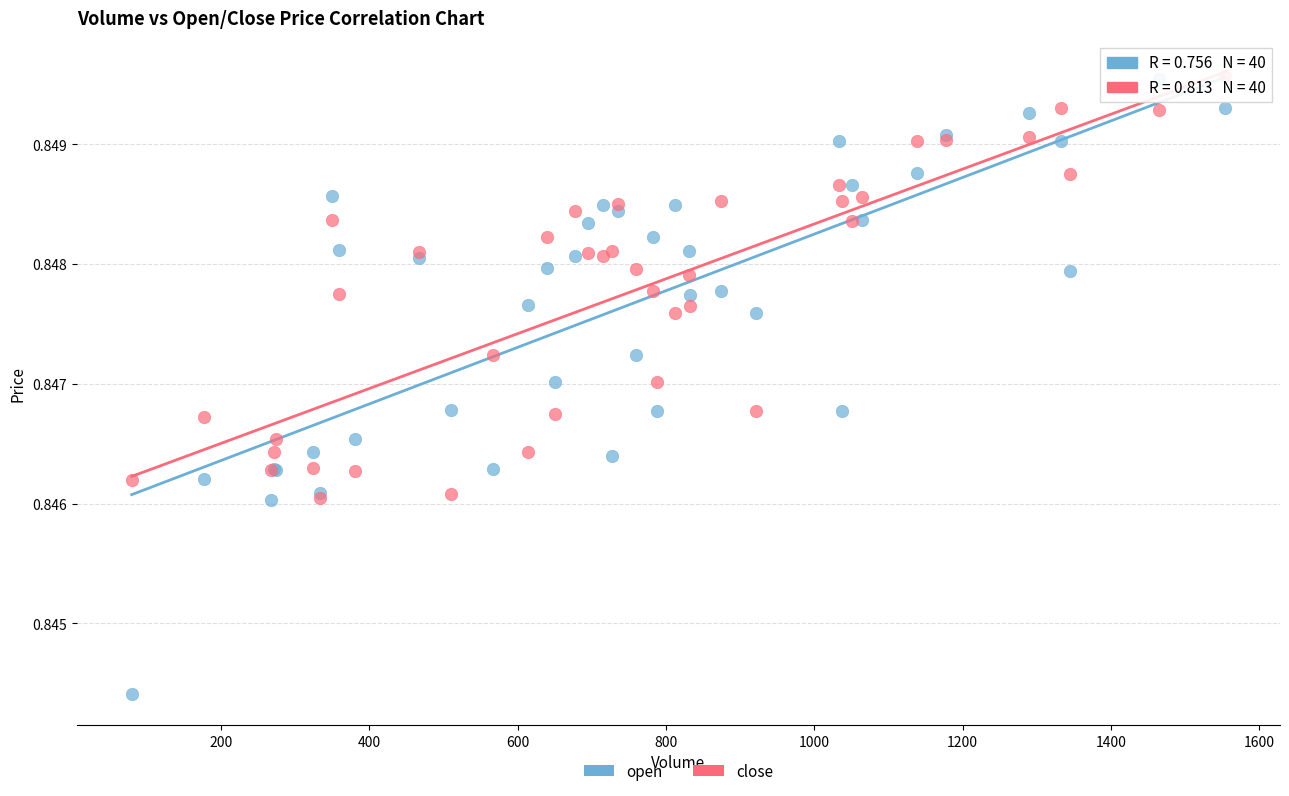

Which series contains the lowest Y value?

open